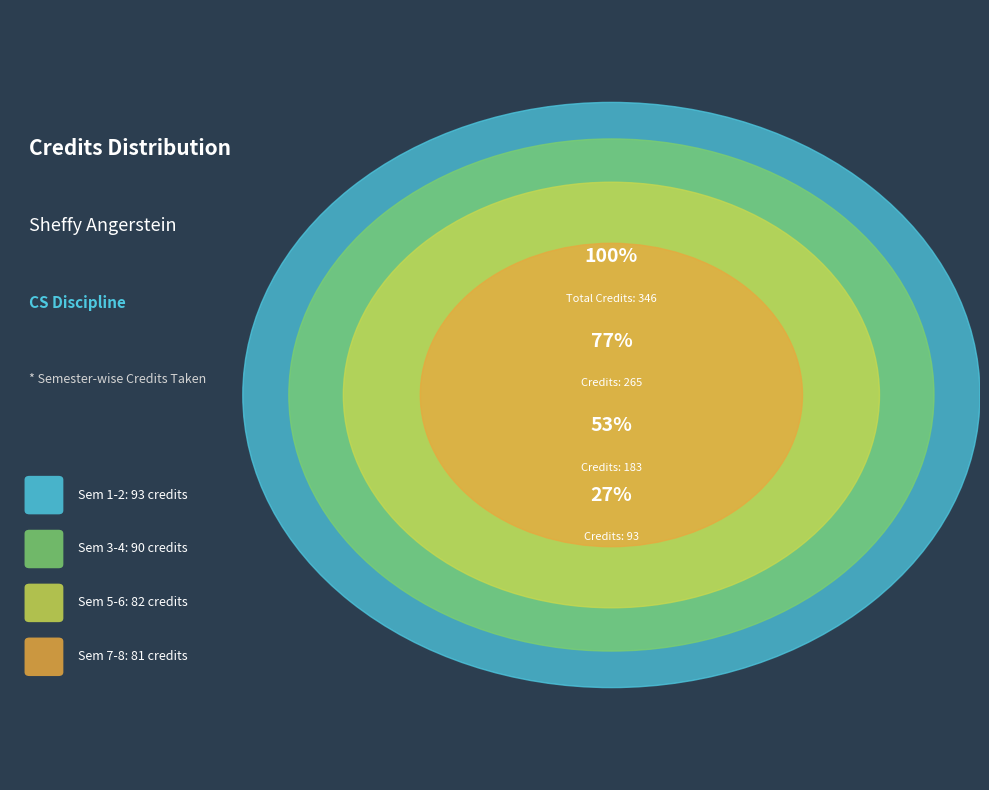

What is the largest slice in the pie chart?

Semester 1